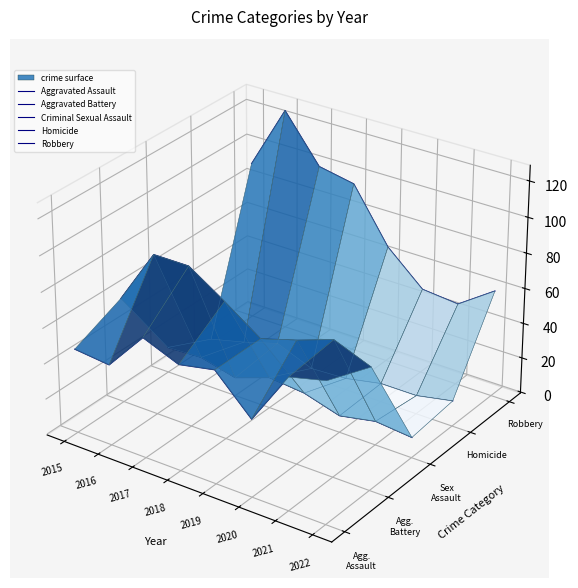

At which category does Aggravated Battery reach its first local valley?

2020